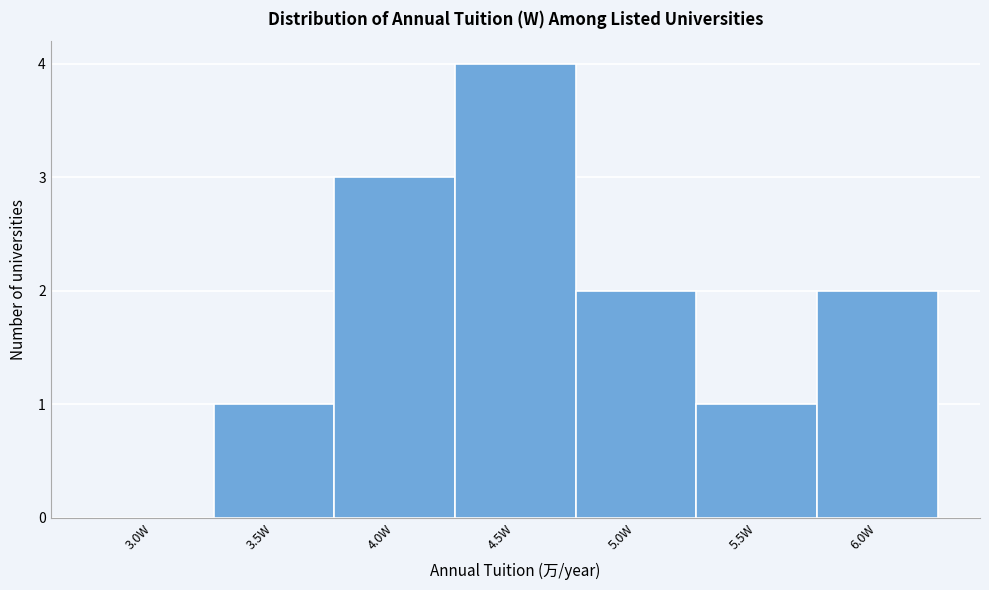

Reading left to right, what are all the values shown in this chart?

3.0W=0	3.5W=1	4.0W=3	4.5W=4	5.0W=2	5.5W=1	6.0W=2